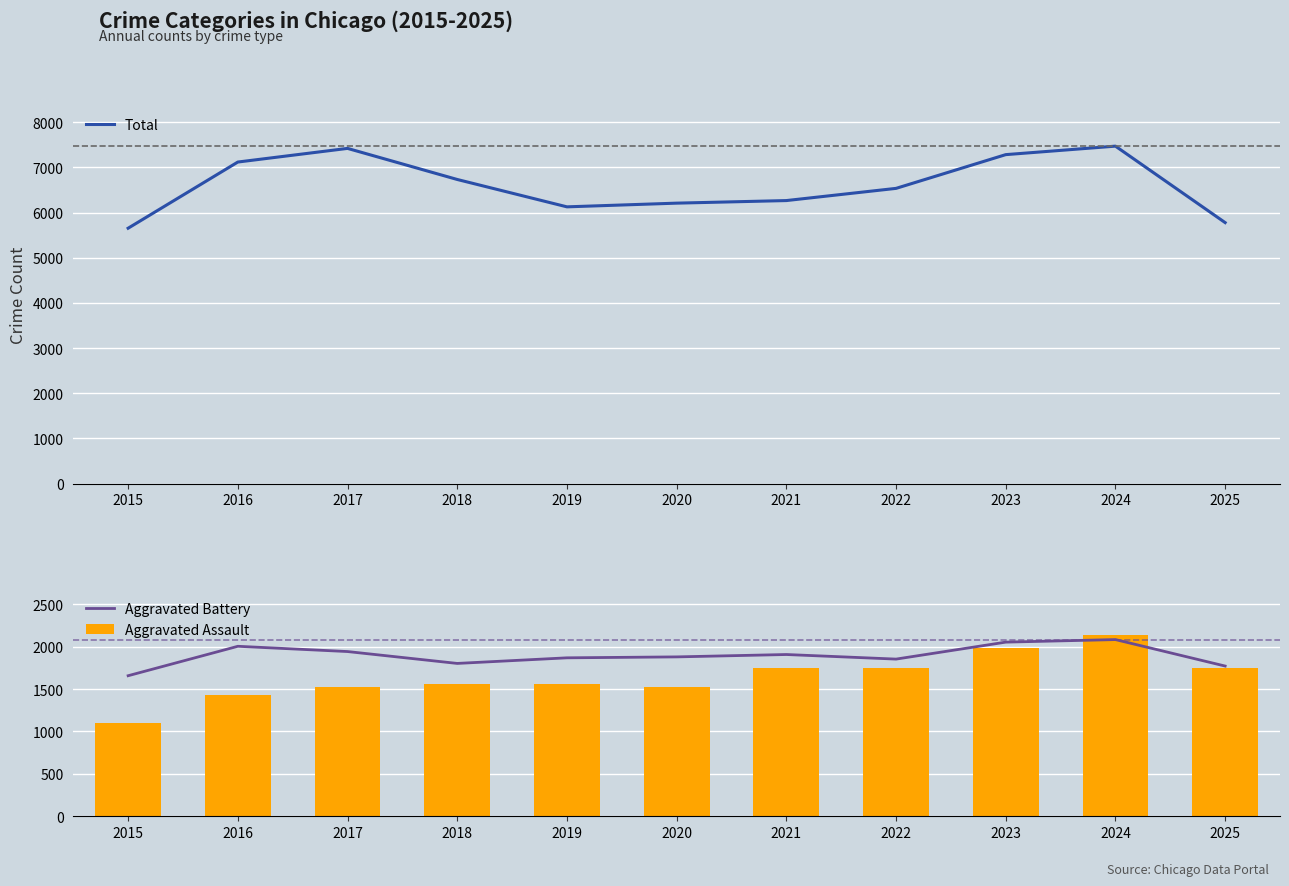

Is it true that Aggravated Battery equals 1324 at 2023?

False